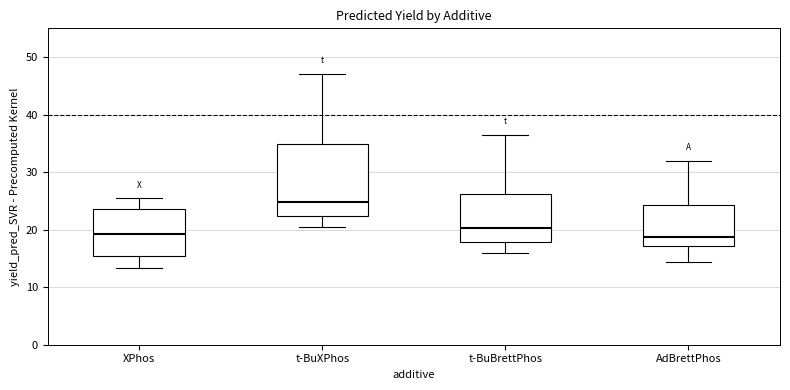

Reading left to right, transcribe this box plot: for each box, give where its median line is, the range the box spans, and where its two whiskers end, as read against the y-axis. The values are not printed on the chart, so give them approximately, as read against the axis.

XPhos: median 19, box 15 to 24, whiskers 13 to 25
t-BuXPhos: median 25, box 22 to 35, whiskers 20 to 47
t-BuBrettPhos: median 20, box 18 to 26, whiskers 16 to 36
AdBrettPhos: median 19, box 17 to 24, whiskers 14 to 32